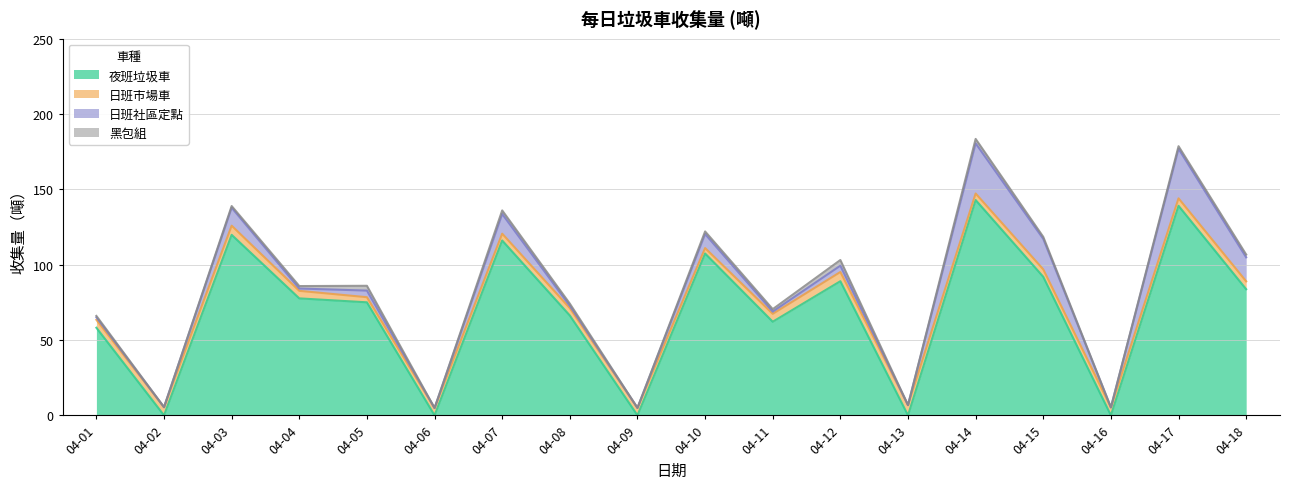

Is it true that 日班社區定點 equals -18.4 at 04-06?

False